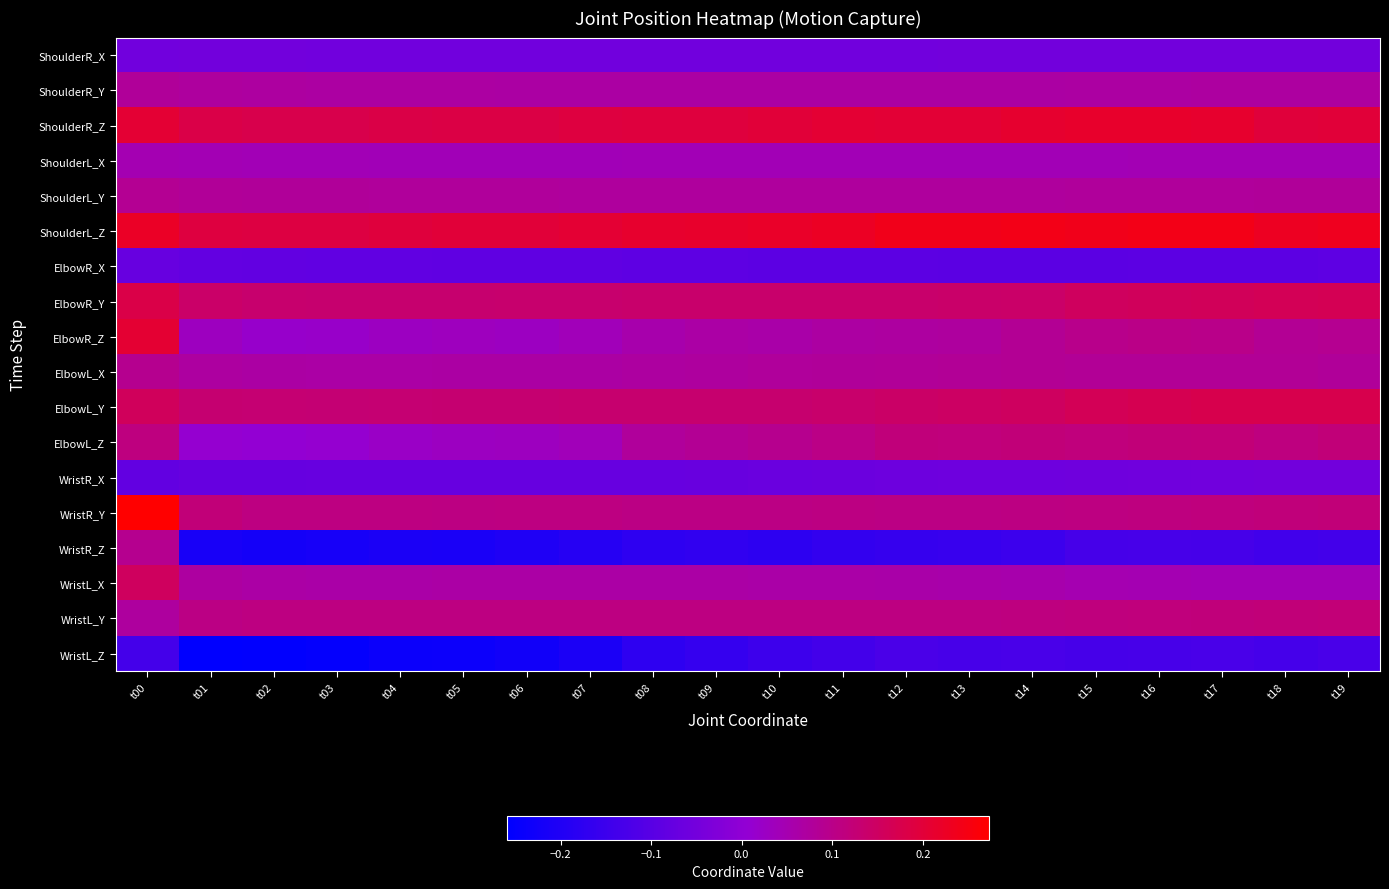

Rank the series at t15 from lowest to highest value.

WristR_Z, WristL_Z, ElbowR_X, WristR_X, ShoulderR_X, ShoulderL_X, WristL_X, ShoulderR_Y, ShoulderL_Y, ElbowL_X, ElbowR_Z, WristR_Y, WristL_Y, ElbowL_Z, ElbowR_Y, ElbowL_Y, ShoulderR_Z, ShoulderL_Z